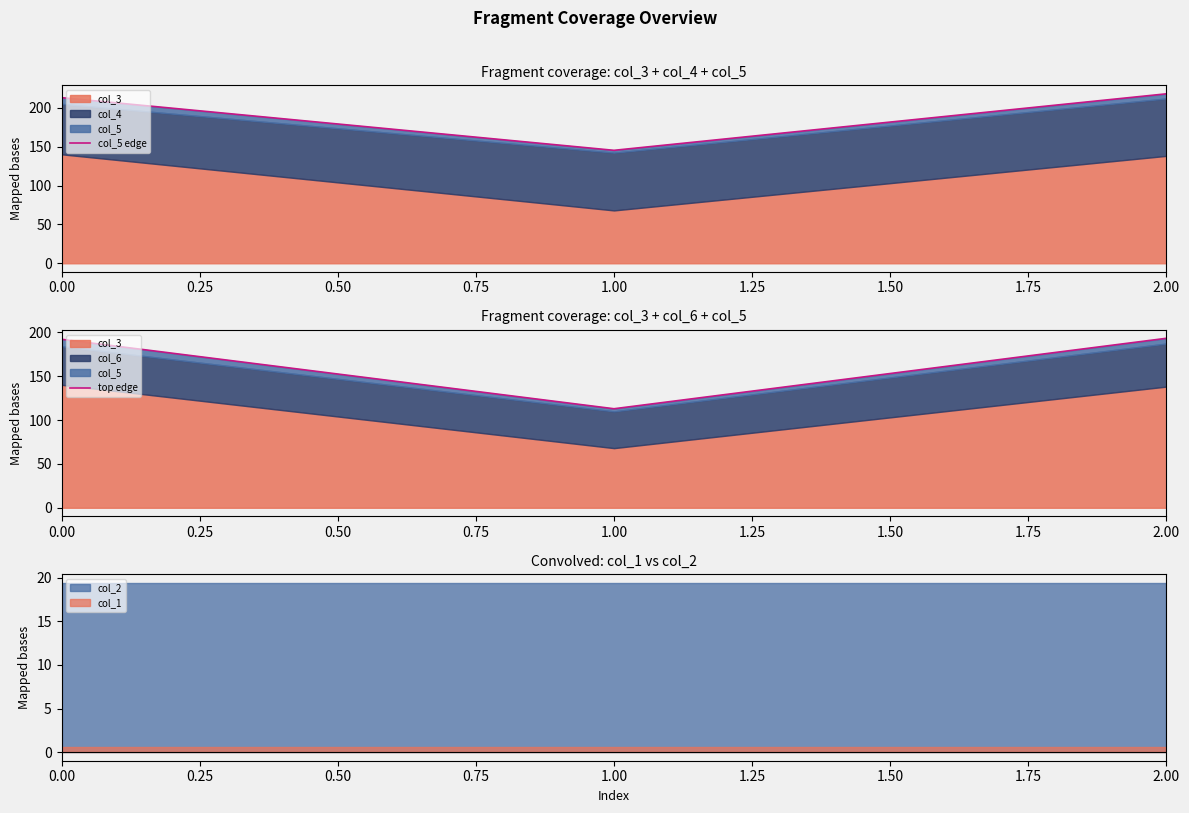

What is the value of the top edge point at the 1st from the left?

192.1